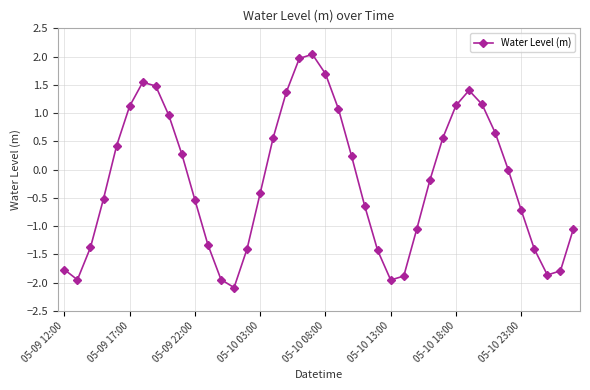

What is the minimum value shown in the chart?

-2.1